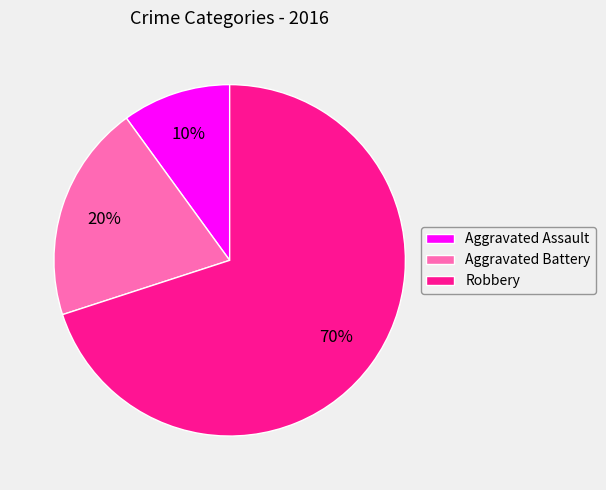

What is the ratio of the value at Aggravated Assault to the value at Aggravated Battery?

0.5